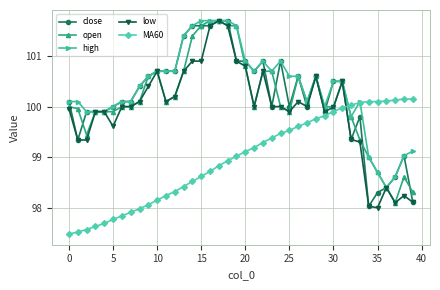

At how many categories does at least one series exceed 101?

7